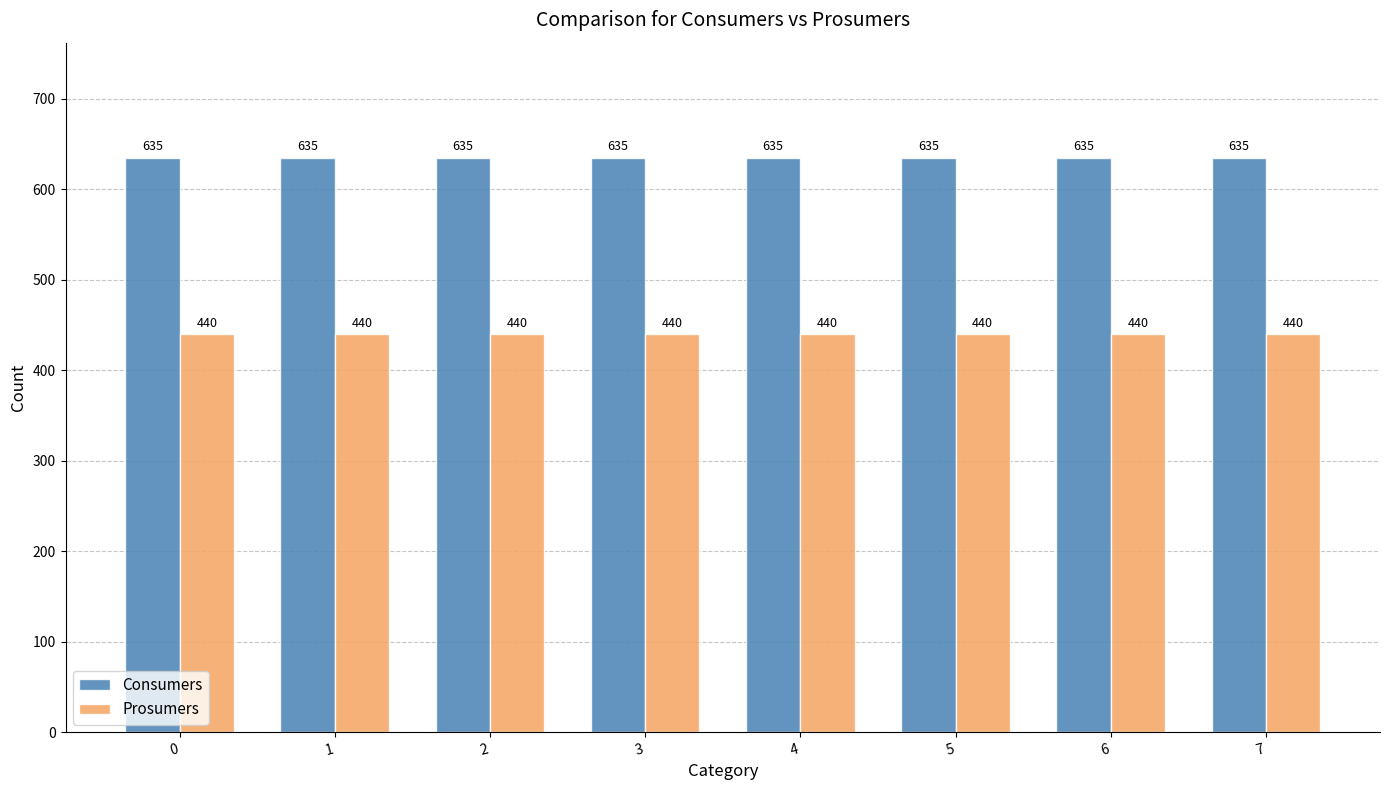

What is the minimum value shown in the chart?

440